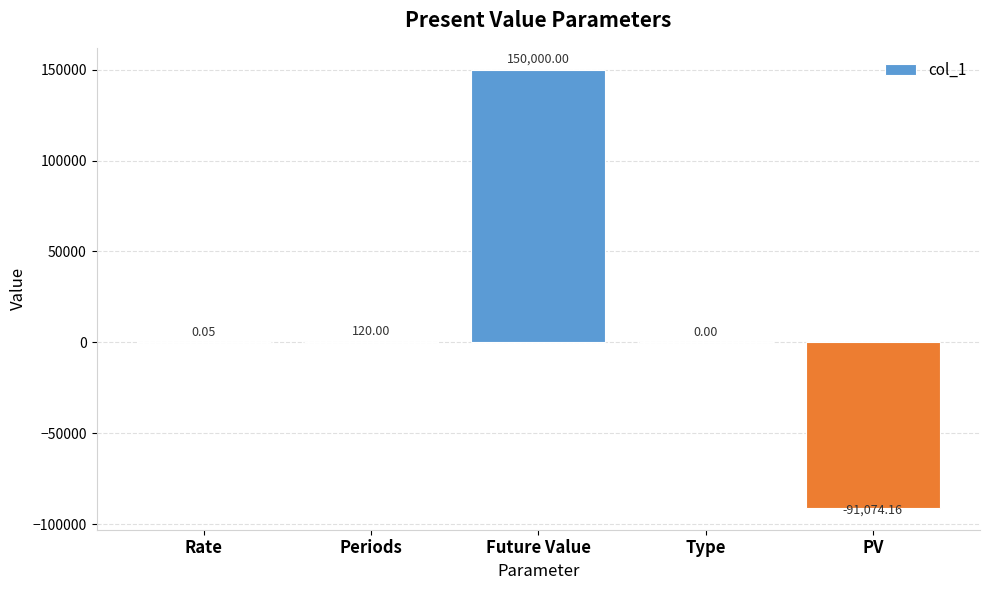

What is the sum of all values?

59045.9